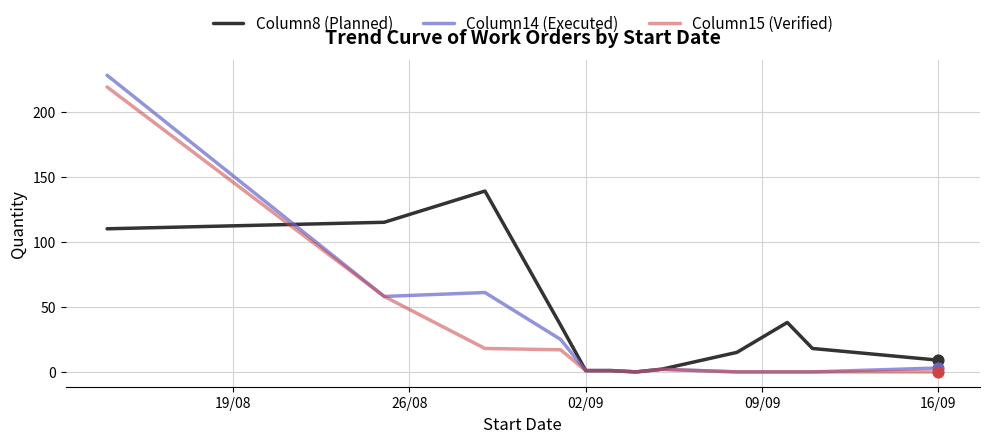

Which series has the widest spread of values?

Column14 (Executed)